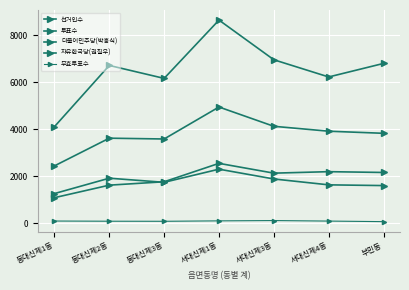

Read the 투표수 value at 동대신제2동, to the nearest 50.

3600